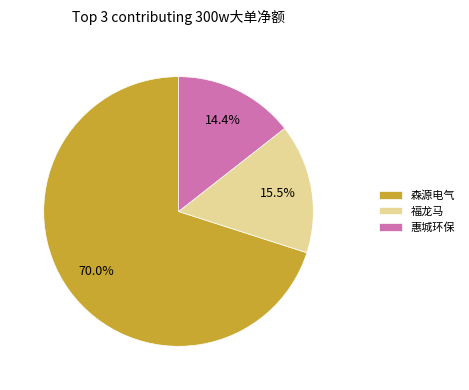

How many slices are in this pie chart?

3